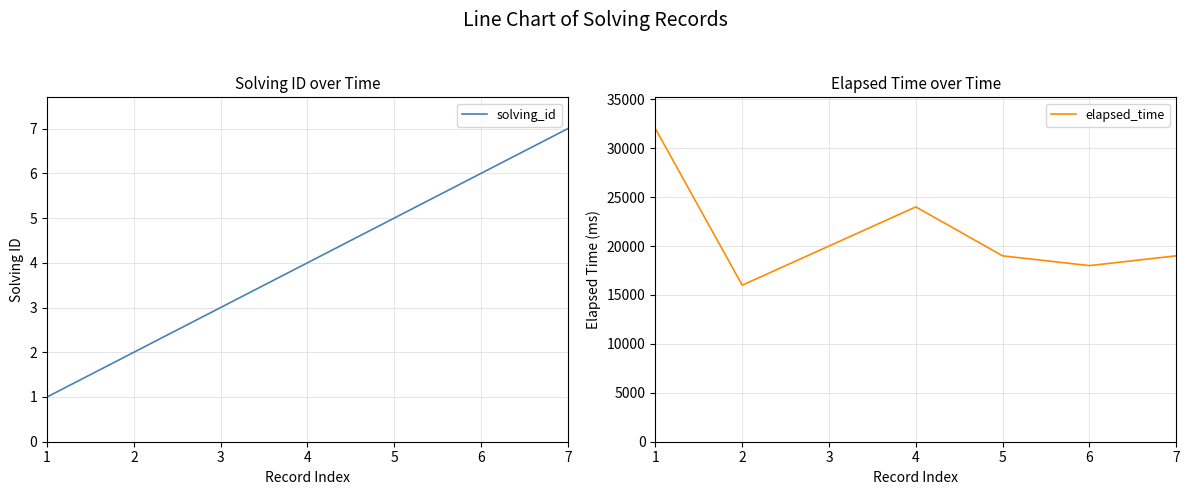

Reading right to left, what are all the values shown in this chart?

solving_id: 7=7	6=6	5=5	4=4	3=3	2=2	1=1
elapsed_time: 7=19000	6=18000	5=19000	4=24000	3=20000	2=16000	1=32000